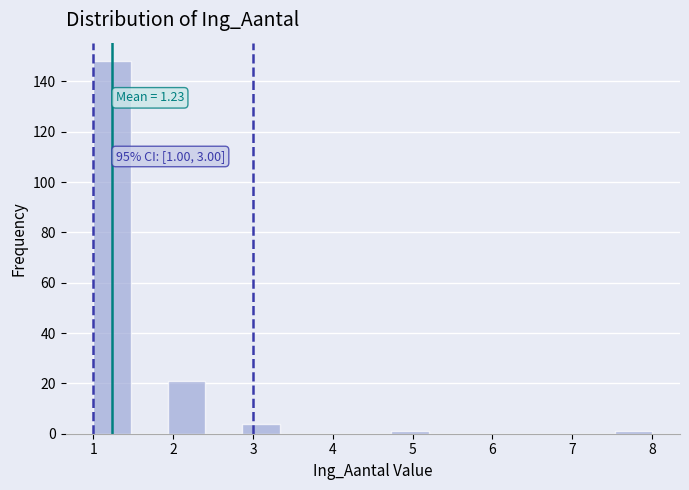

Which range on the x-axis has the tallest bar?

1.0 to 1.5